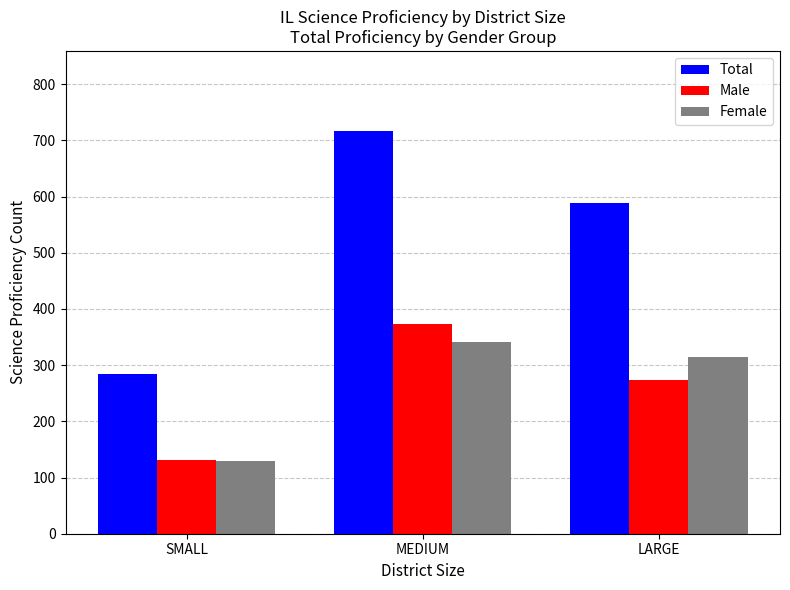

Count the Total values in the range 284 to 716.

3